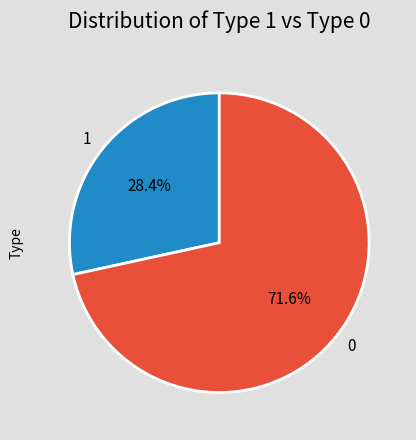

Rank the categories by value from lowest to highest.

1, 0